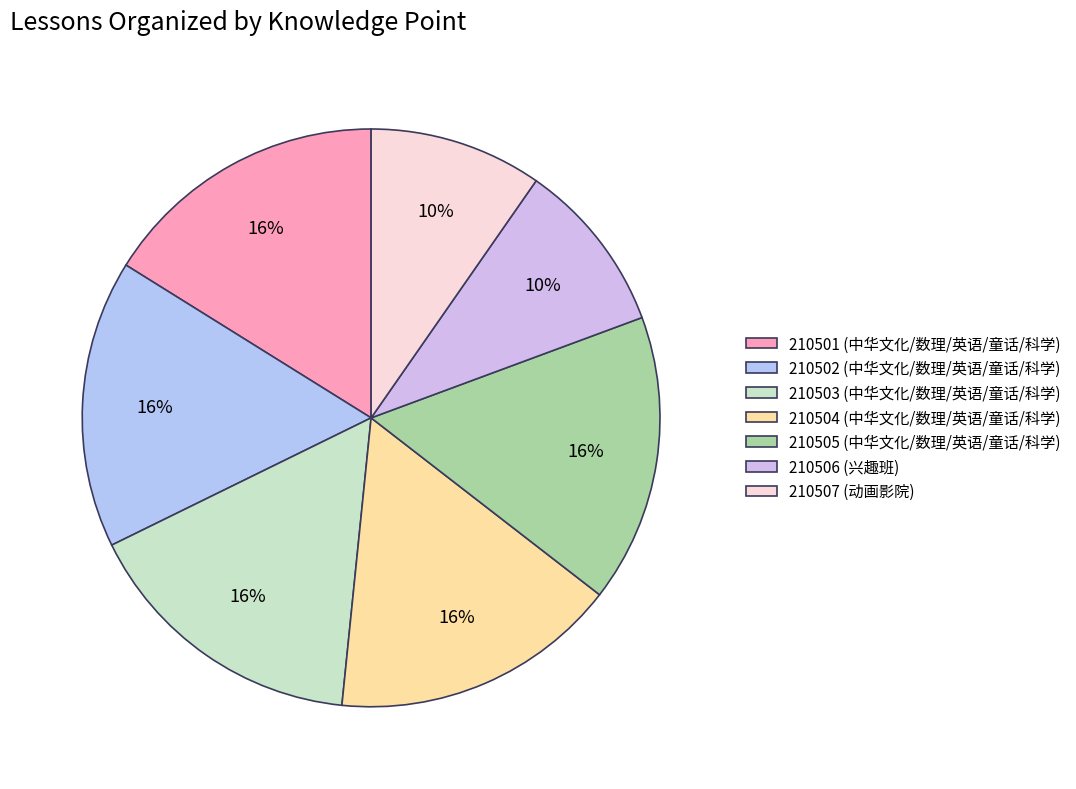

What is the largest slice in the pie chart?

210501